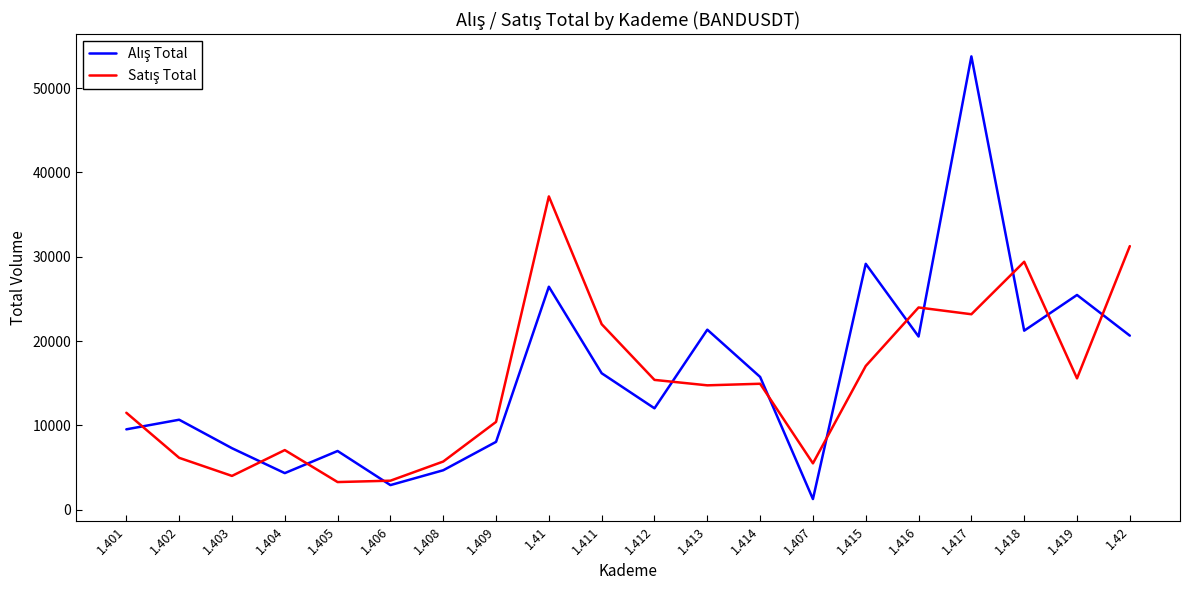

Does the chart have visible grid lines?

No